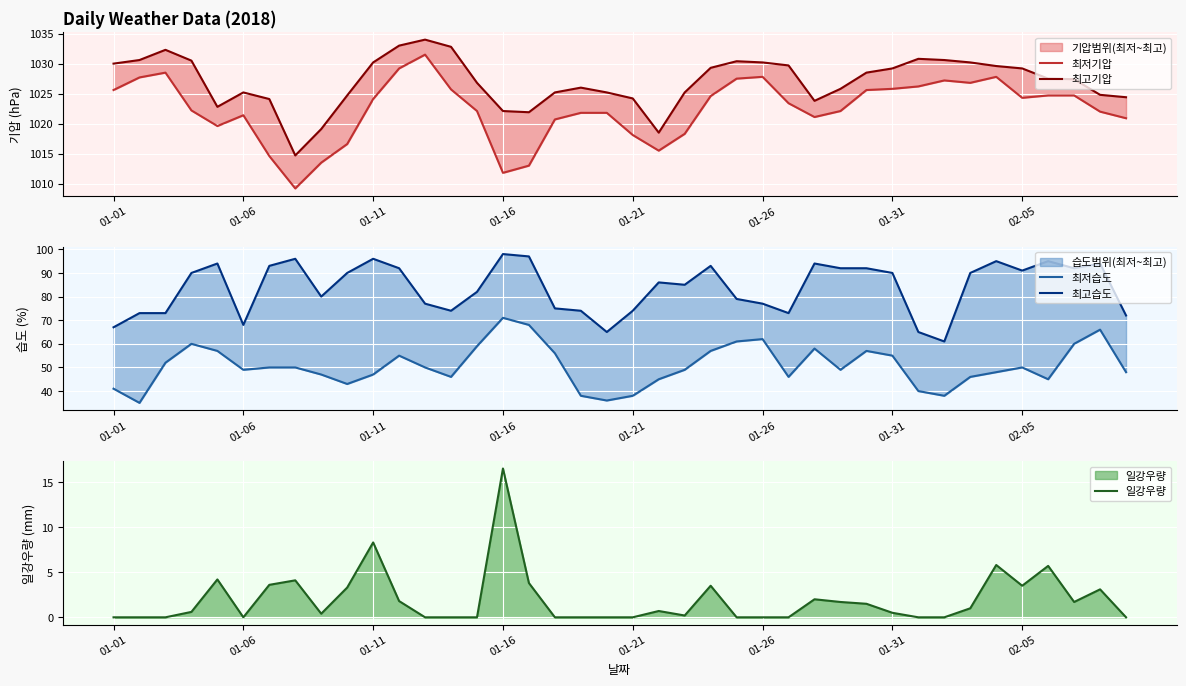

Which category has the highest value in the 일강우량 series?

01-16